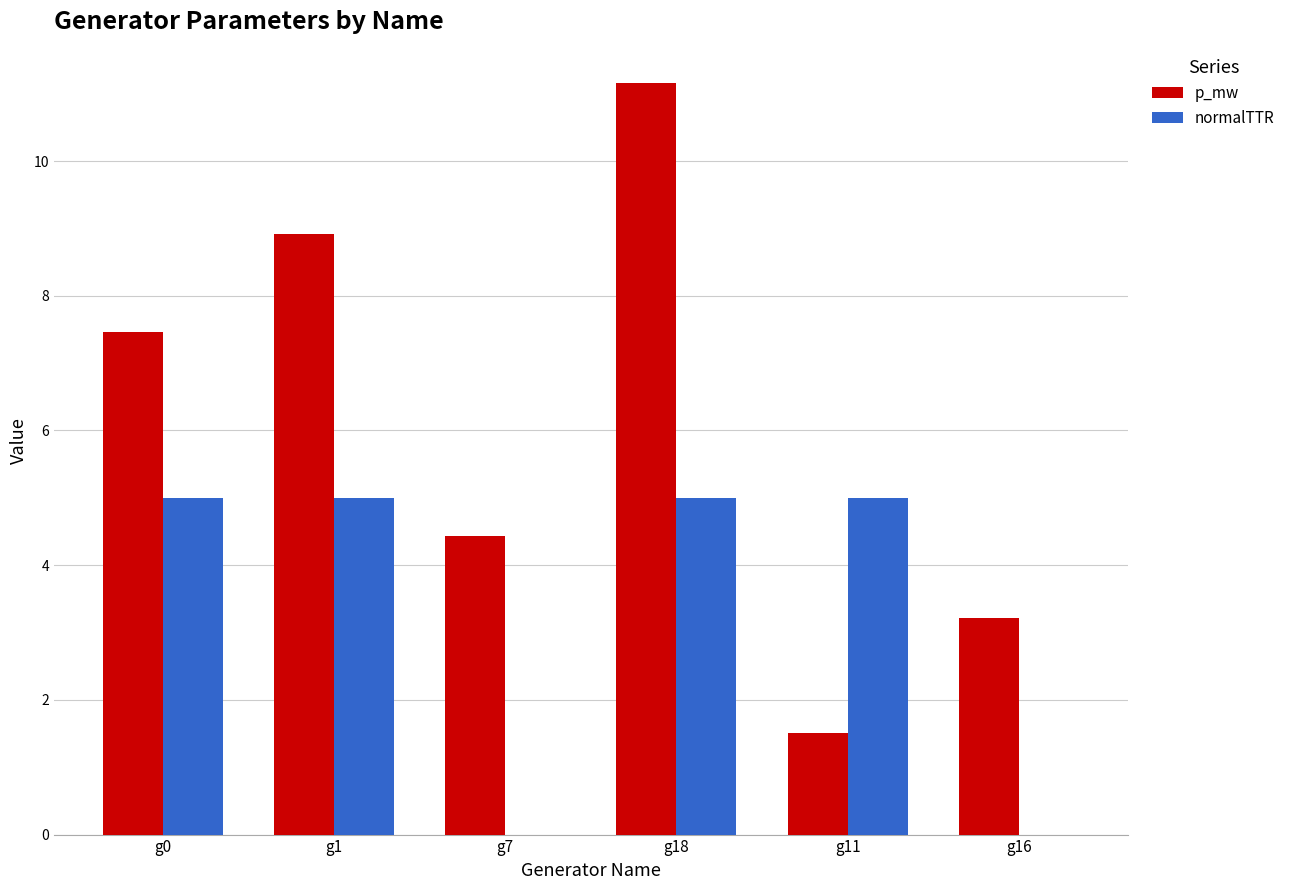

The normalTTR series shows 1.5 at g1. True or false?

False